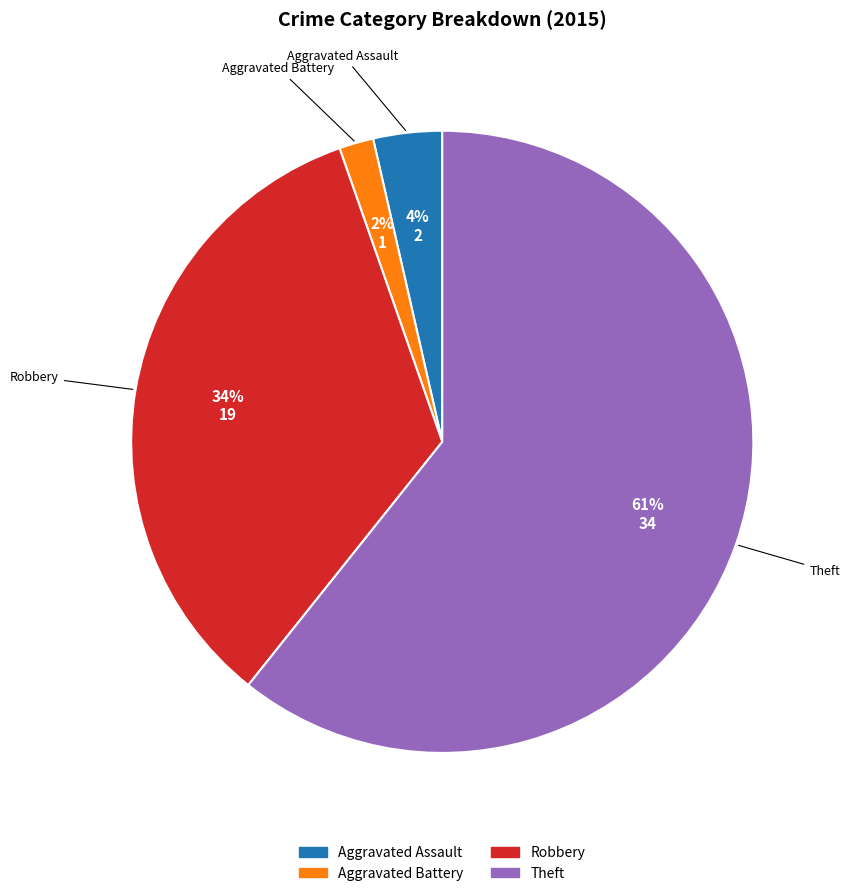

Is there a majority slice in this chart?

Yes